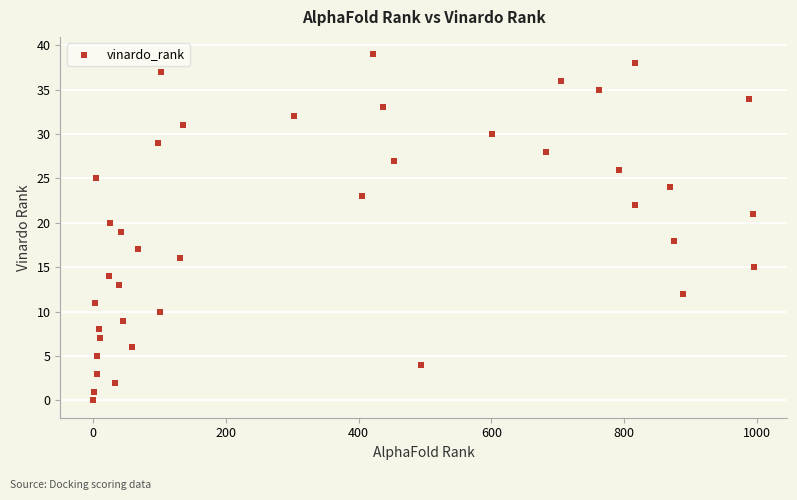

What is the range of Y values (max minus min)?

39